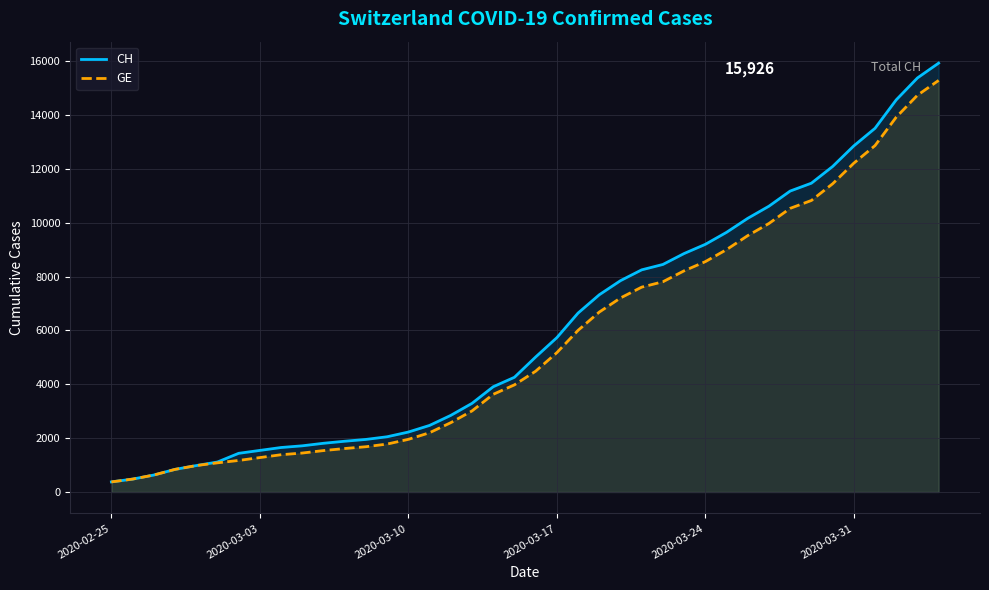

True or false: GE and CH intersect in this chart.

False